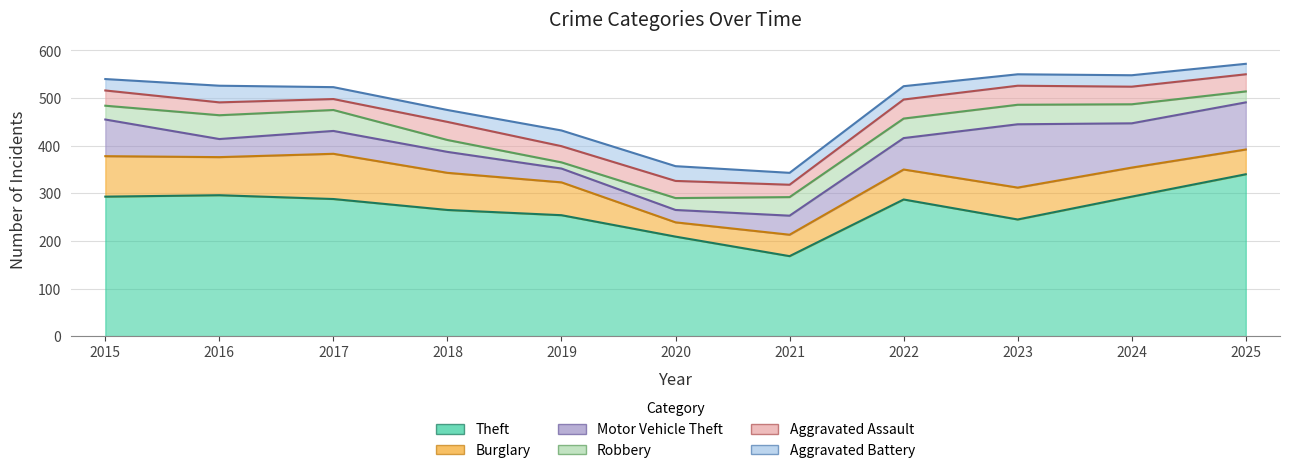

Reading right to left, transcribe all the data shown in this chart.

Theft: 2025=340	2024=293	2023=245	2022=287	2021=168	2020=209	2019=254	2018=265	2017=288	2016=296	2015=293
Burglary: 2025=52	2024=61	2023=67	2022=63	2021=45	2020=30	2019=69	2018=78	2017=95	2016=80	2015=85
Motor Vehicle Theft: 2025=99	2024=93	2023=133	2022=66	2021=40	2020=26	2019=29	2018=44	2017=48	2016=38	2015=77
Robbery: 2025=23	2024=40	2023=41	2022=41	2021=39	2020=25	2019=13	2018=25	2017=44	2016=50	2015=29
Aggravated Assault: 2025=36	2024=37	2023=40	2022=40	2021=26	2020=36	2019=34	2018=38	2017=23	2016=27	2015=32
Aggravated Battery: 2025=22	2024=24	2023=24	2022=28	2021=25	2020=31	2019=33	2018=25	2017=25	2016=35	2015=24